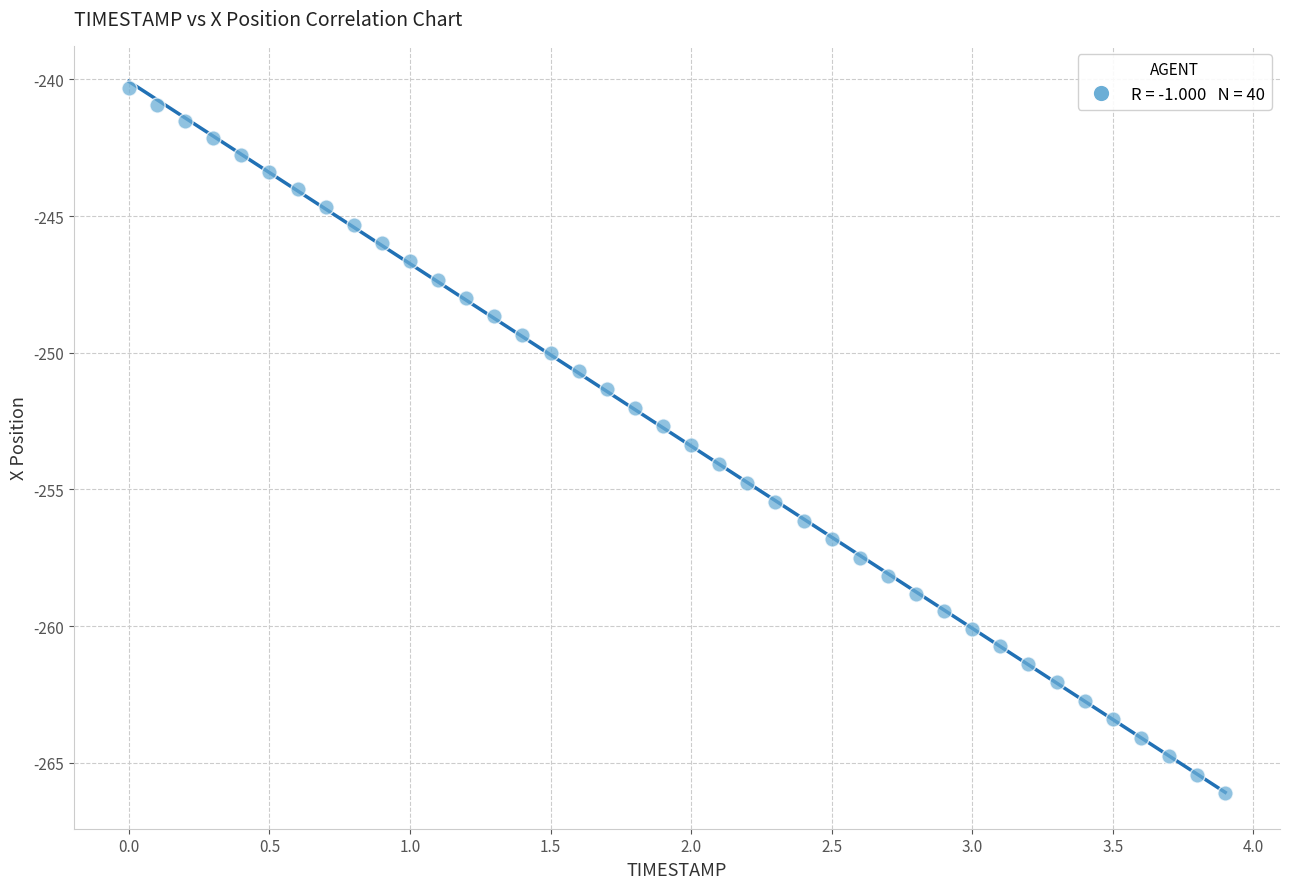

What is the range of X values (max minus min)?

3.9